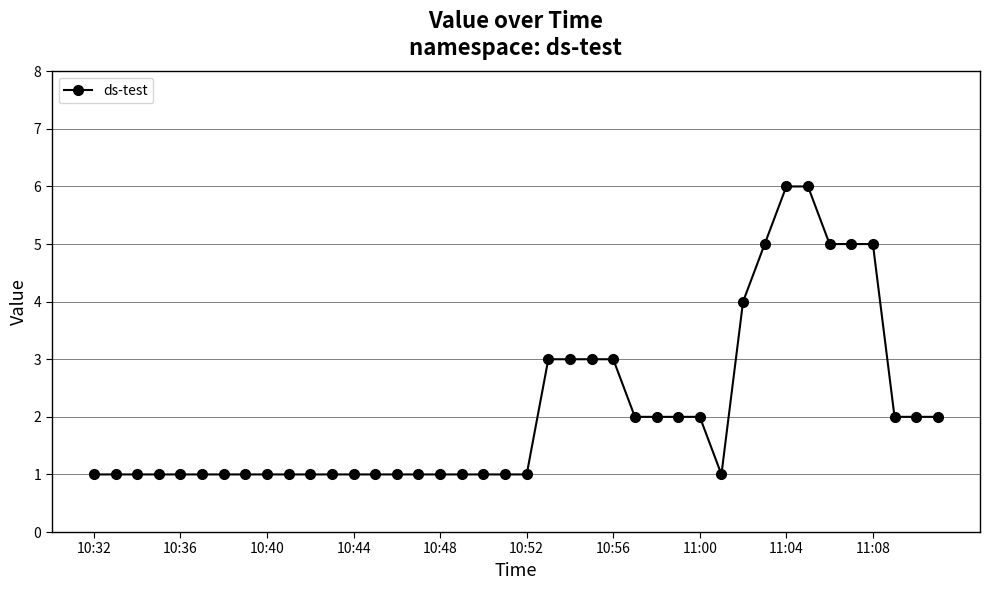

What is the difference between the maximum and minimum values?

5